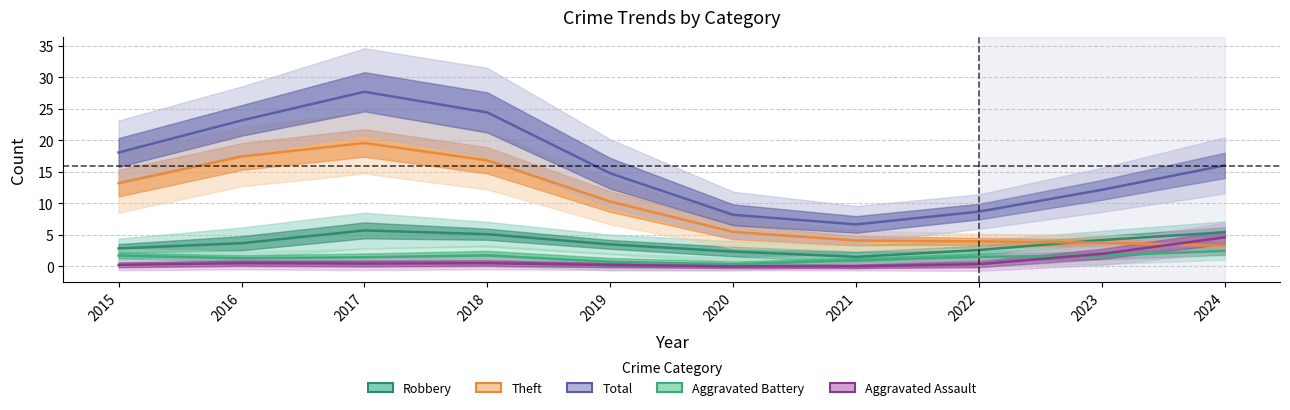

Rank the series by their maximum value, from lowest to highest.

Aggravated Battery, Aggravated Assault, Robbery, Theft, Total